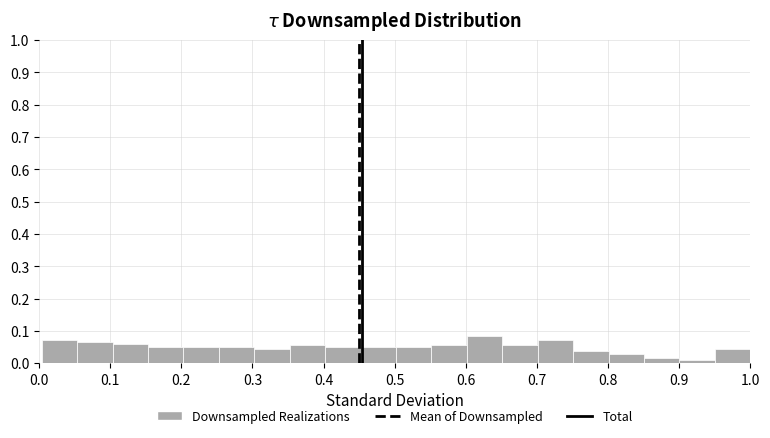

Reading left to right, list every bar in this chart as the range it spans on the x-axis followed by its height. Neither the bar edges nor the heights are printed on the chart, so give them approximately, as read against the axes.

0.00 to 0.05: 0.07
0.05 to 0.10: 0.07
0.10 to 0.15: 0.06
0.15 to 0.20: 0.05
0.20 to 0.25: 0.05
0.25 to 0.30: 0.05
0.30 to 0.35: 0.04
0.35 to 0.40: 0.06
0.40 to 0.45: 0.05
0.45 to 0.50: 0.05
0.50 to 0.55: 0.05
0.55 to 0.60: 0.06
0.60 to 0.65: 0.08
0.65 to 0.70: 0.06
0.70 to 0.75: 0.07
0.75 to 0.80: 0.04
0.80 to 0.85: 0.03
0.85 to 0.90: 0.02
0.90 to 0.95: 0.01
0.95 to 1.00: 0.04